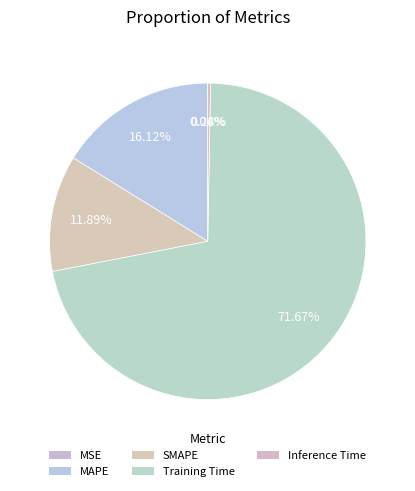

Which category has the biggest portion of the pie?

Training Time